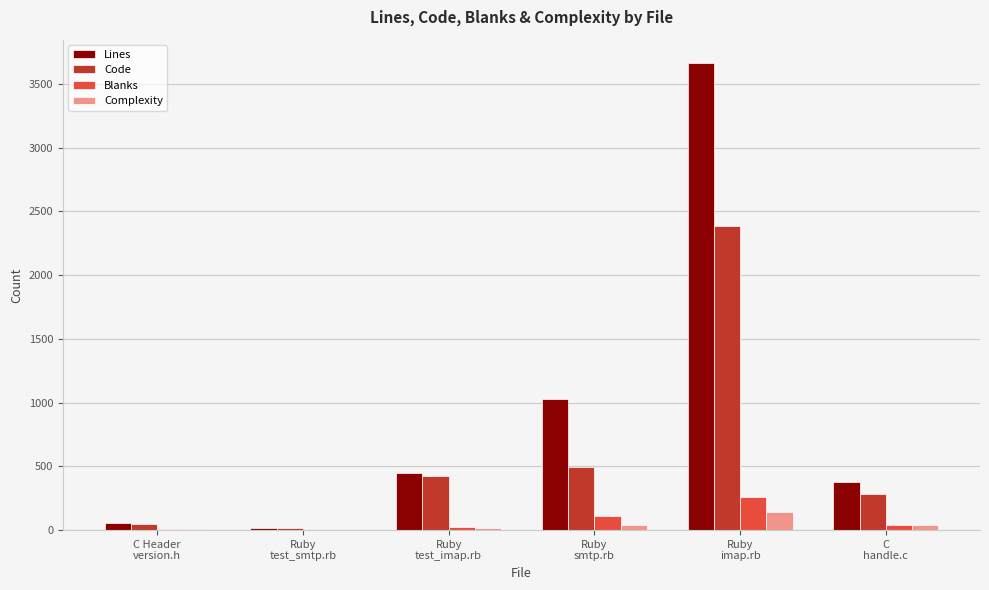

What is the highest value of the Code series?

2388